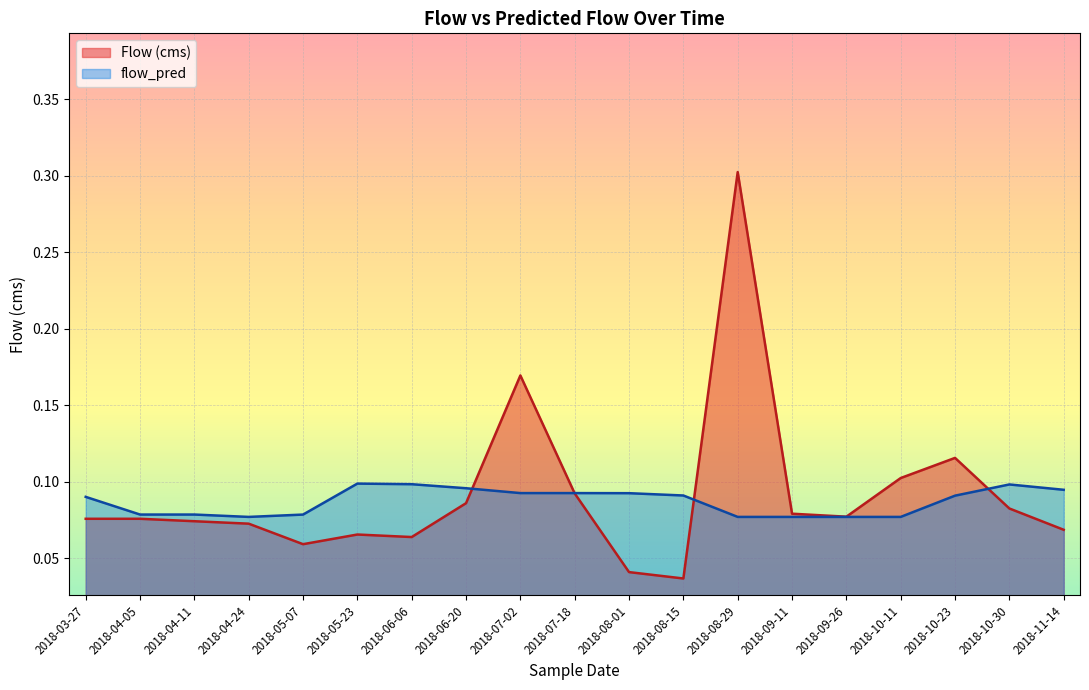

Where is the first local maximum for Flow (cms)?

2018-05-23